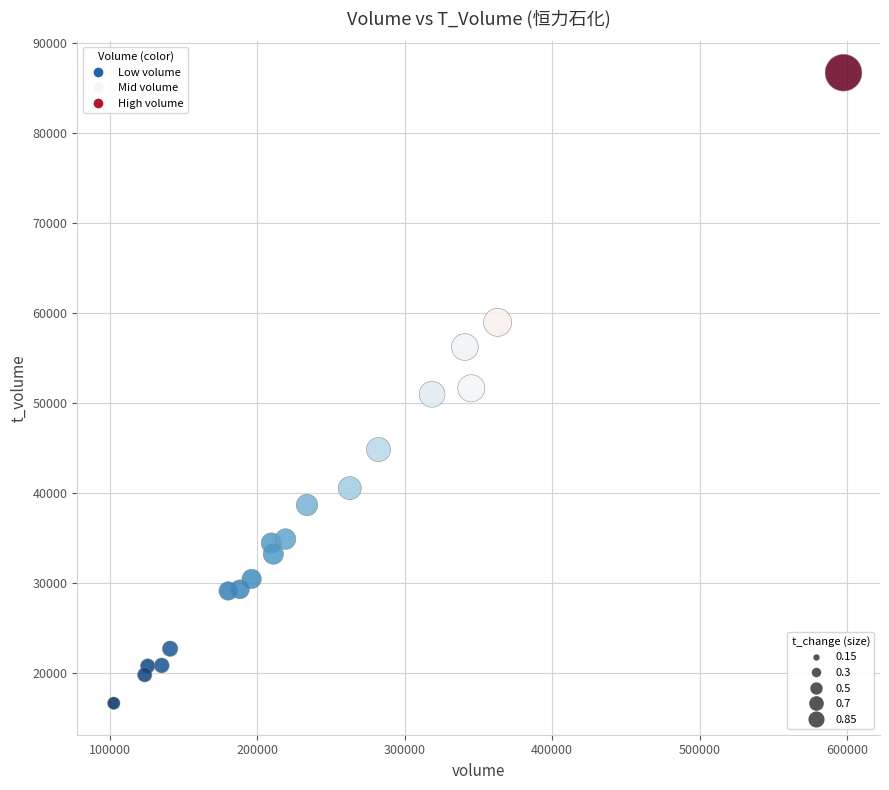

What is the range of X values (max minus min)?

494816